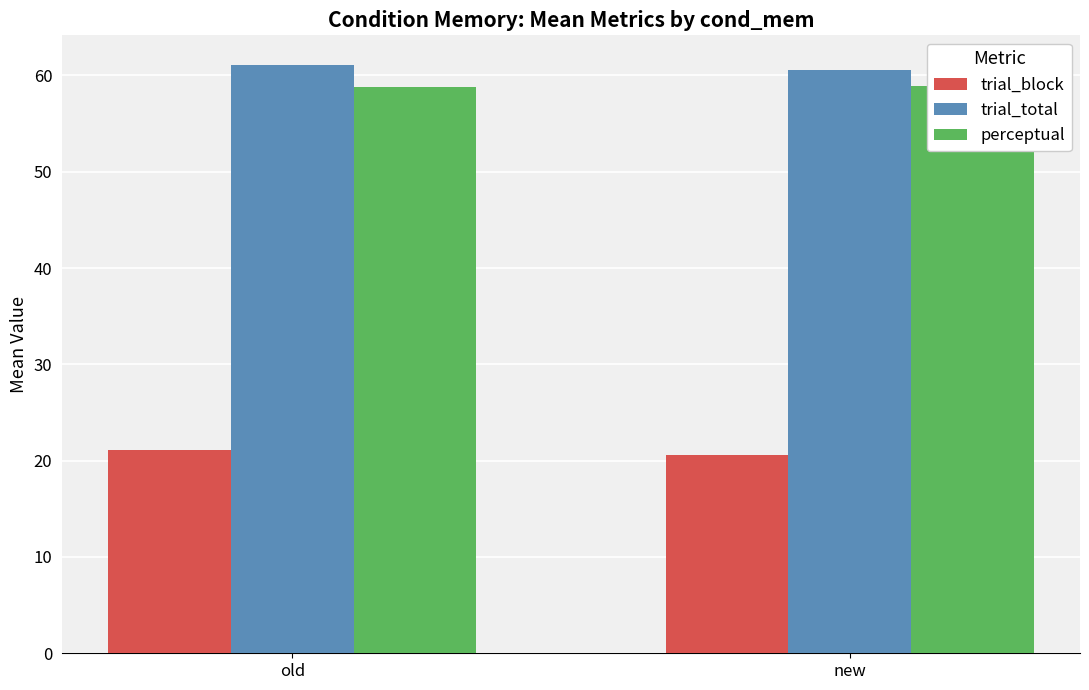

Is the value of trial_total at old greater than the value of trial_block at old?

Yes